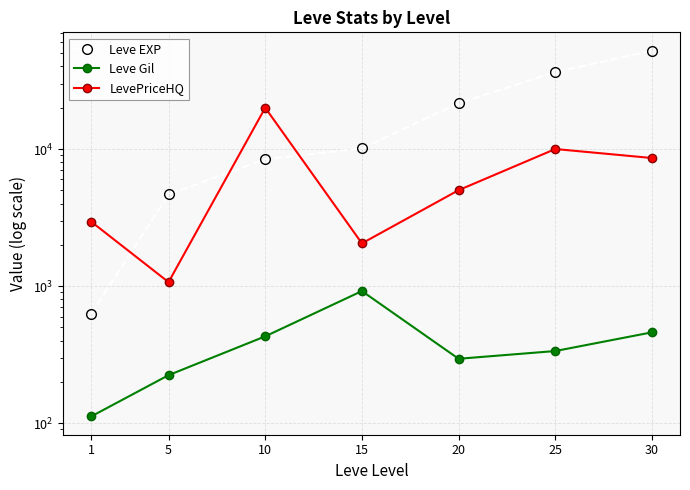

How many lines are shown in the chart?

3